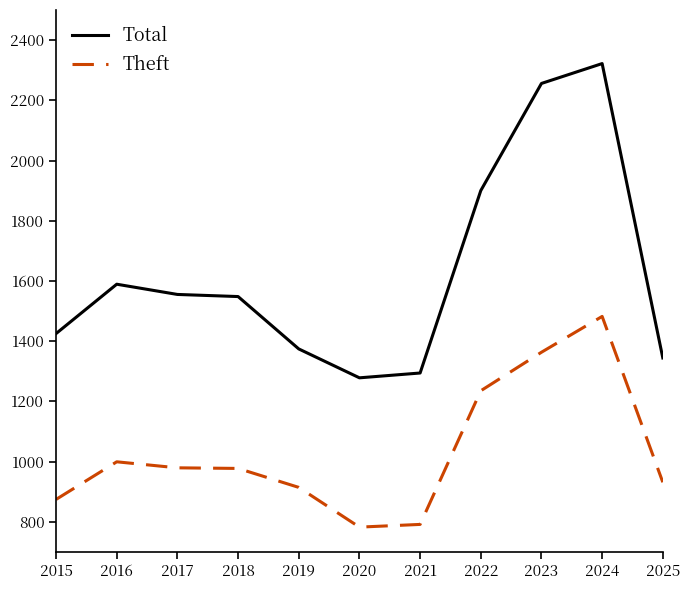

True or false: Total and Theft cross at least once.

False